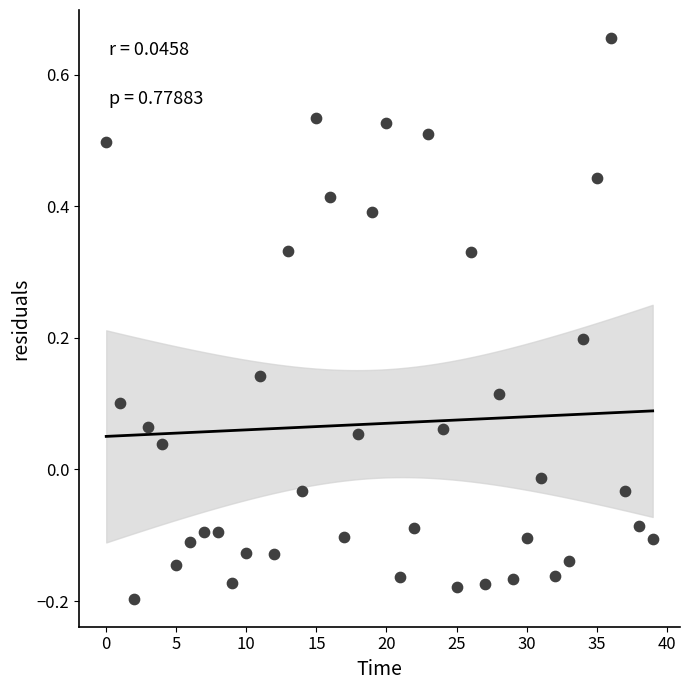

What is the range of Y values (max minus min)?

0.9